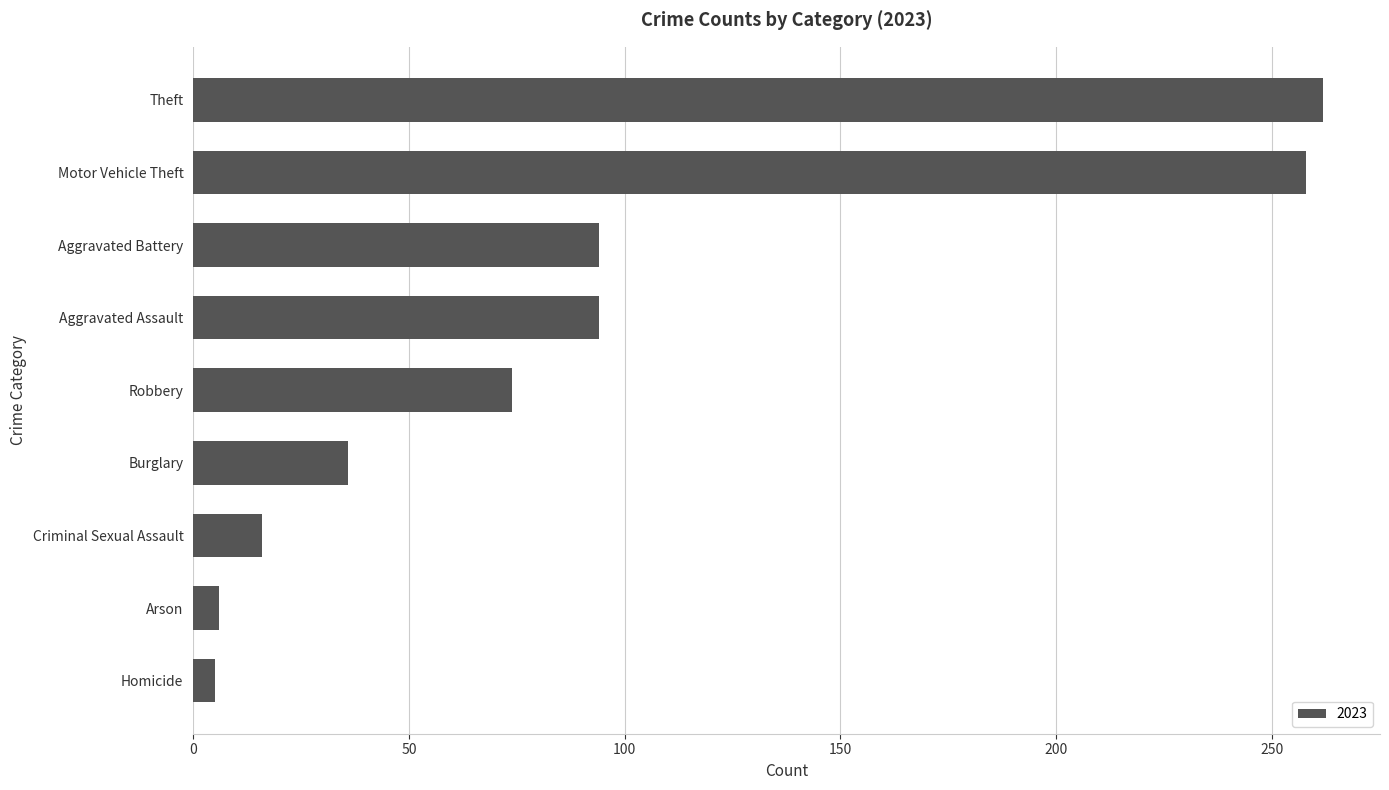

What is the ratio of the value at Arson to the value at Robbery?

0.1